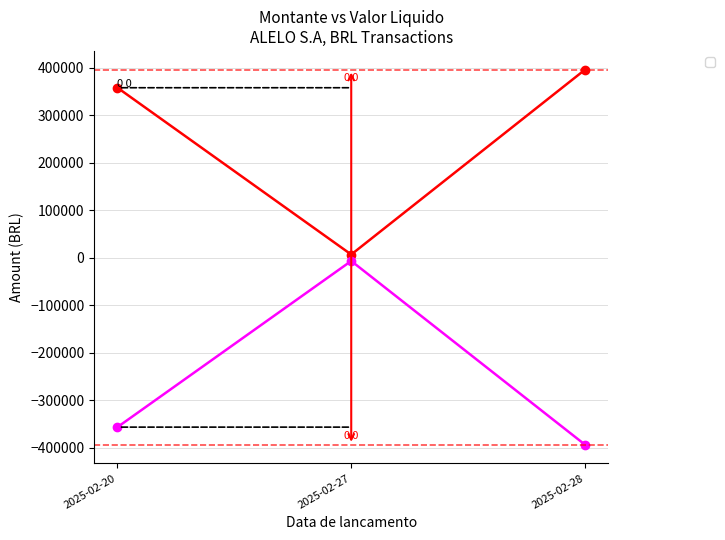

What is the smallest value displayed?

-393130.1